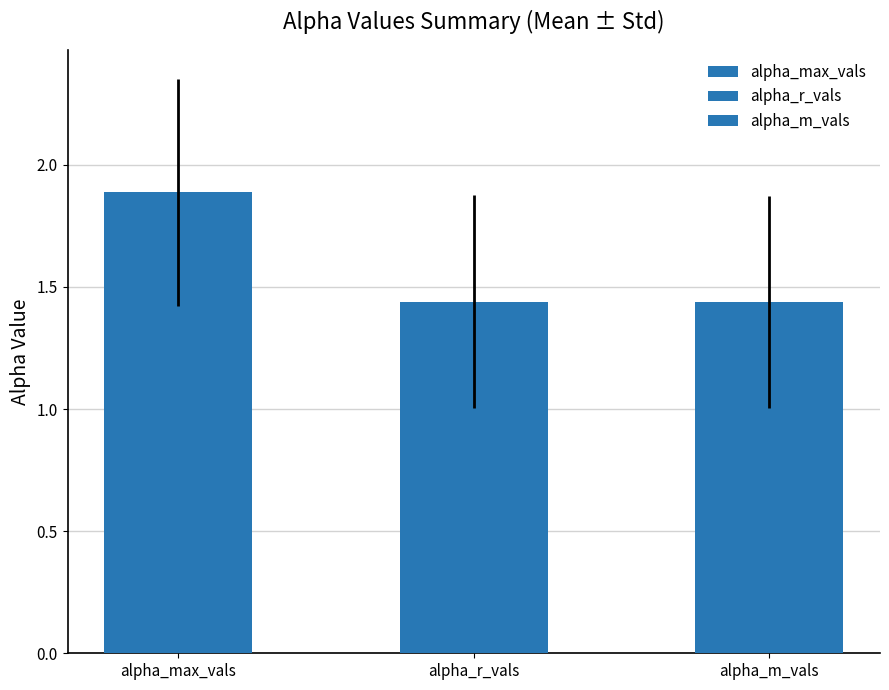

What is the value of the alpha_max_vals bar at the 4th from the left?

1.8